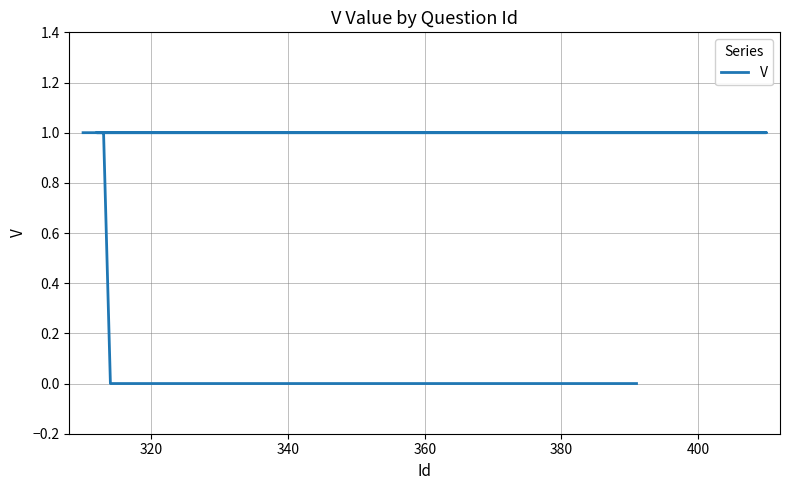

How many lines are shown in the chart?

1